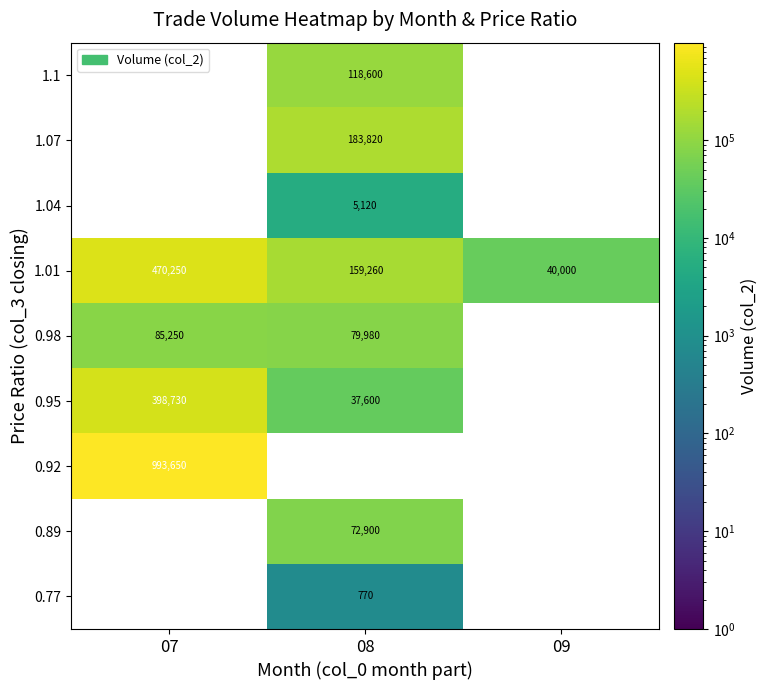

Which category has the lowest value in the 1.01 series?

09